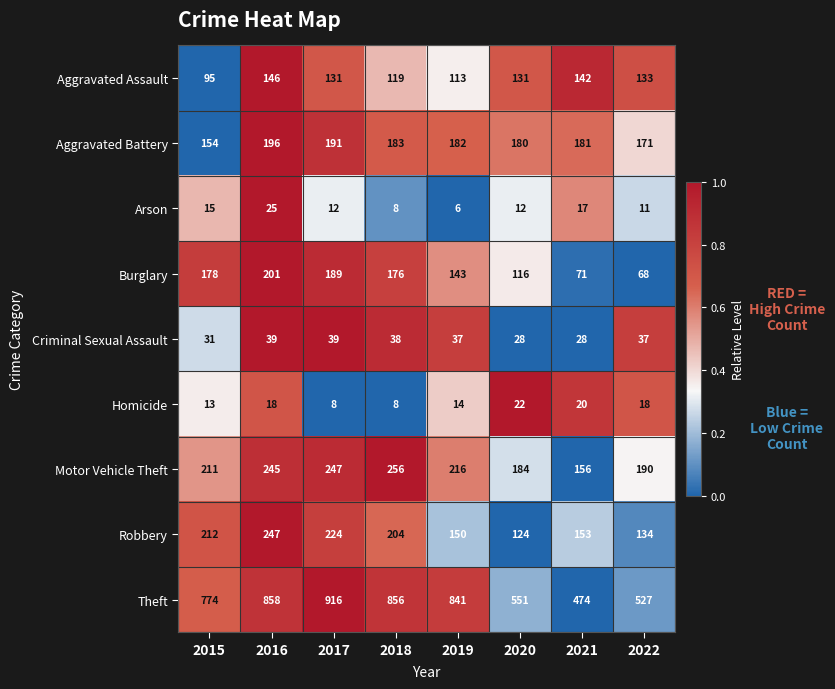

Rank the series at 2017 from highest to lowest value.

Theft, Motor Vehicle Theft, Robbery, Aggravated Battery, Burglary, Aggravated Assault, Criminal Sexual Assault, Arson, Homicide